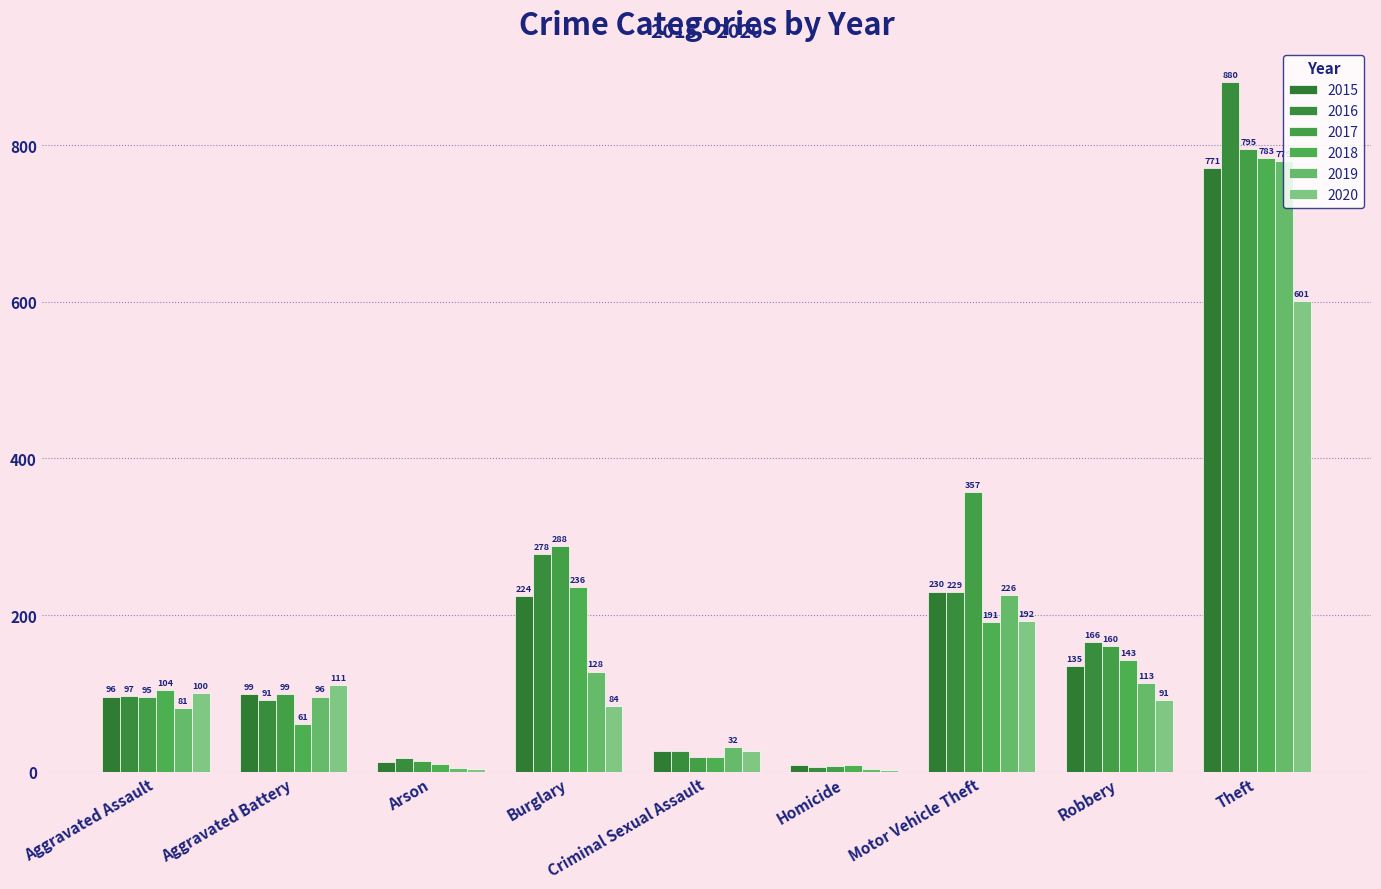

Are the bars horizontal?

No